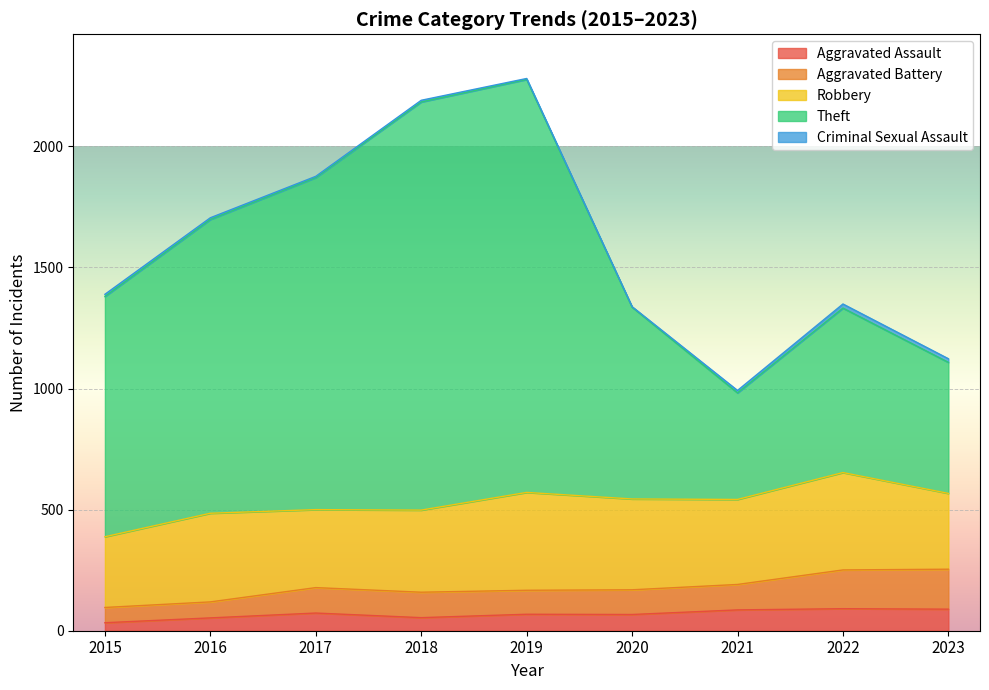

What is the highest value of the Aggravated Assault series?

91